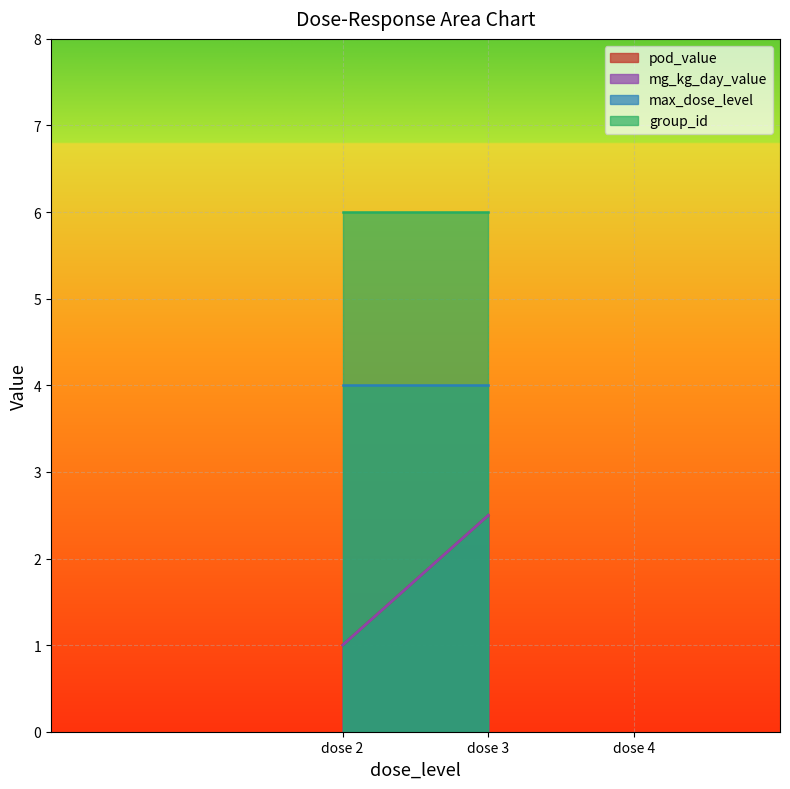

Which series has the largest range (max minus min)?

pod_value